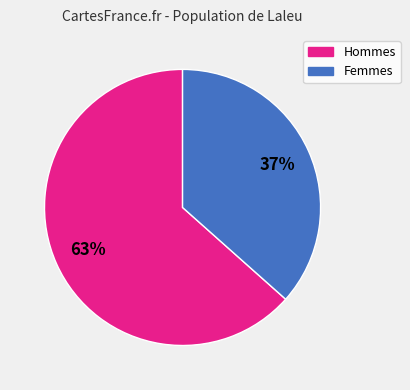

Do Hommes and Femmes together represent more than half of the pie?

Yes